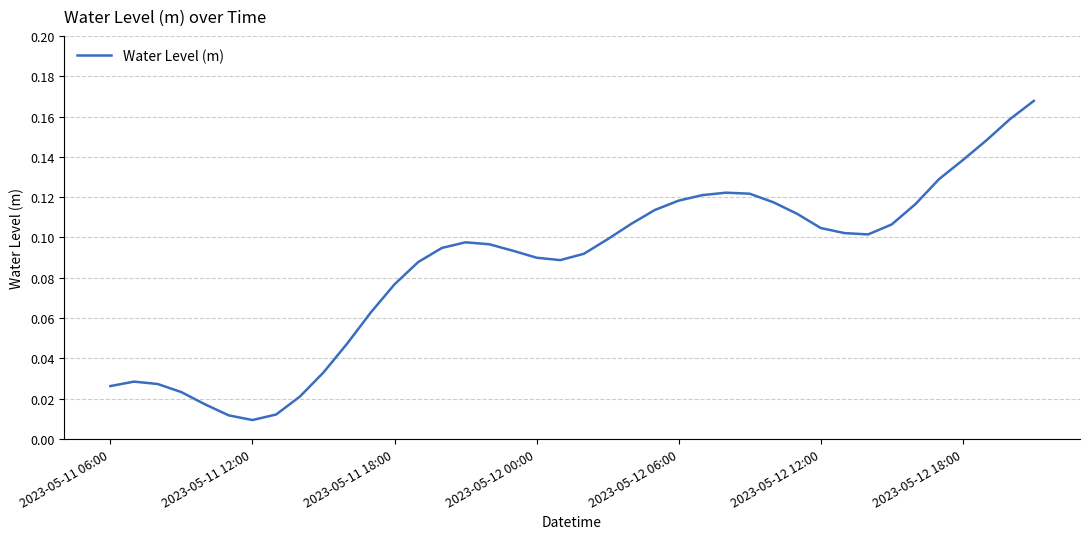

Which category has the lowest value across all series?

2023-05-11 12:00